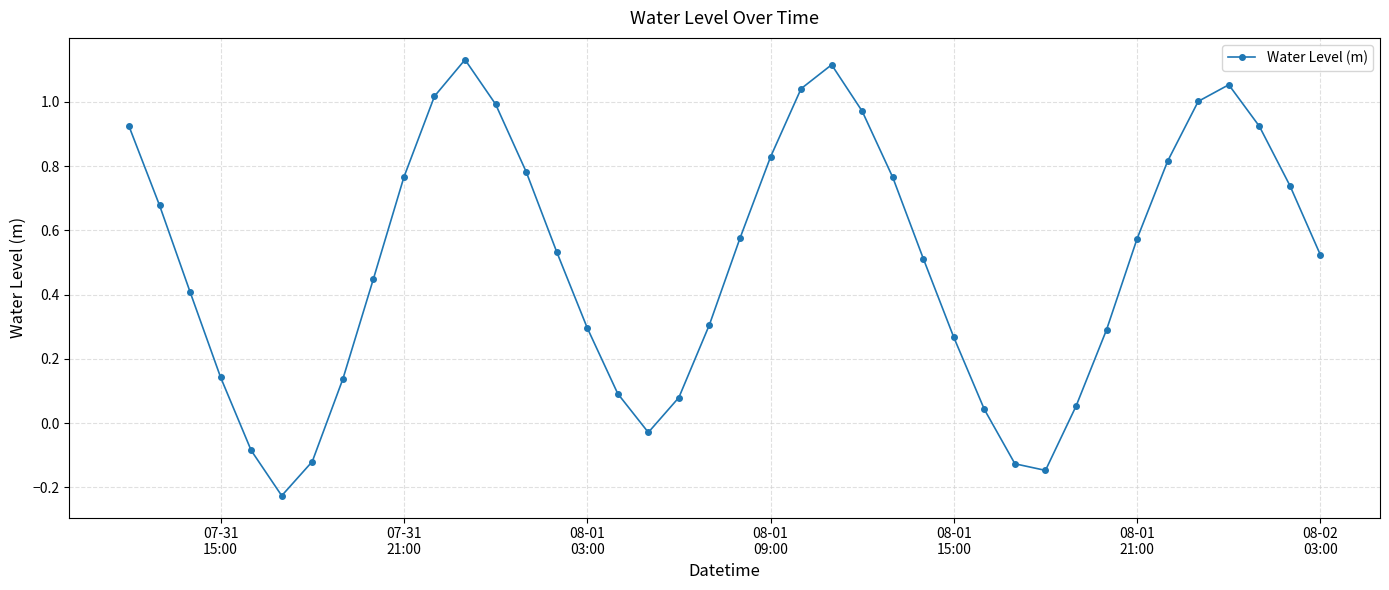

What is the difference between the maximum and minimum values?

1.4